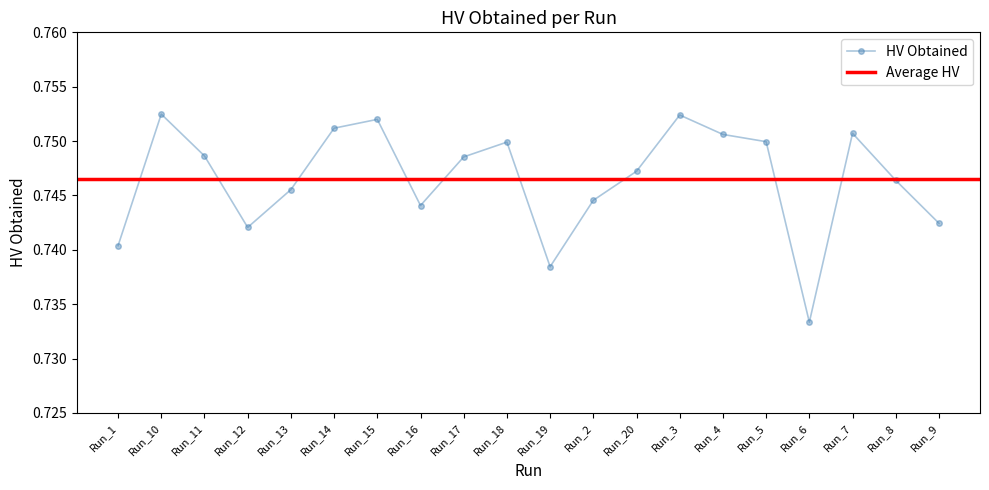

How many values are between 0 and 1?

20